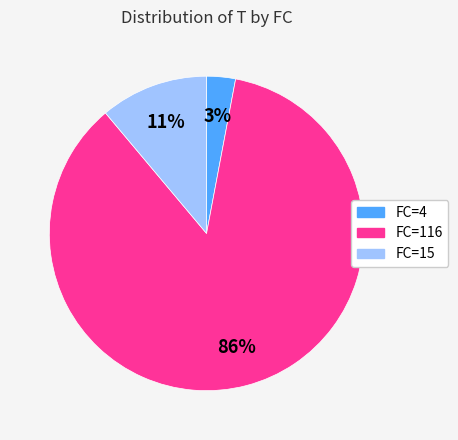

Is there a majority slice in this chart?

Yes